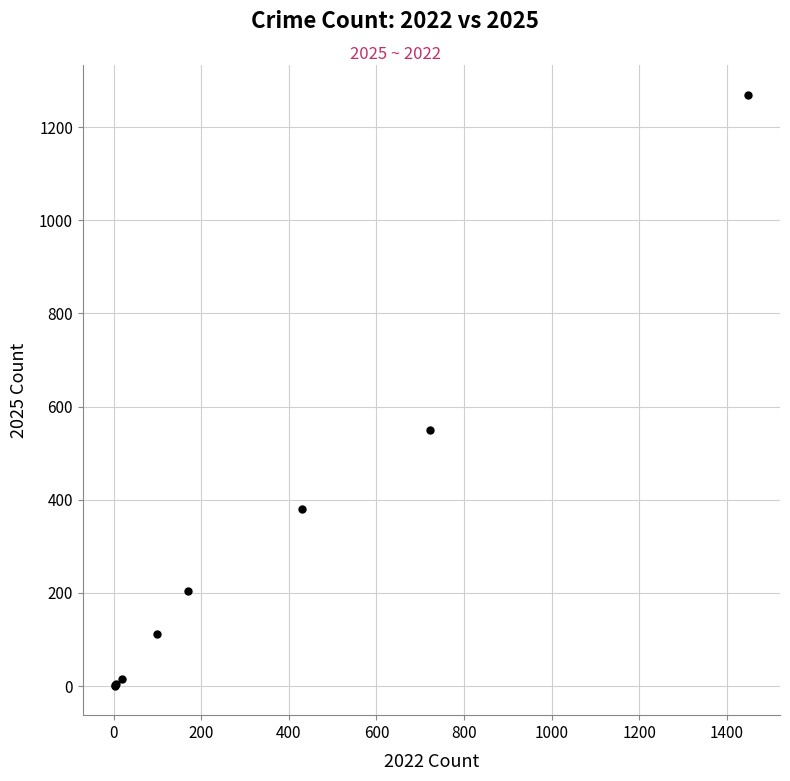

What Y value in the scatter plot is closest to 635?

550